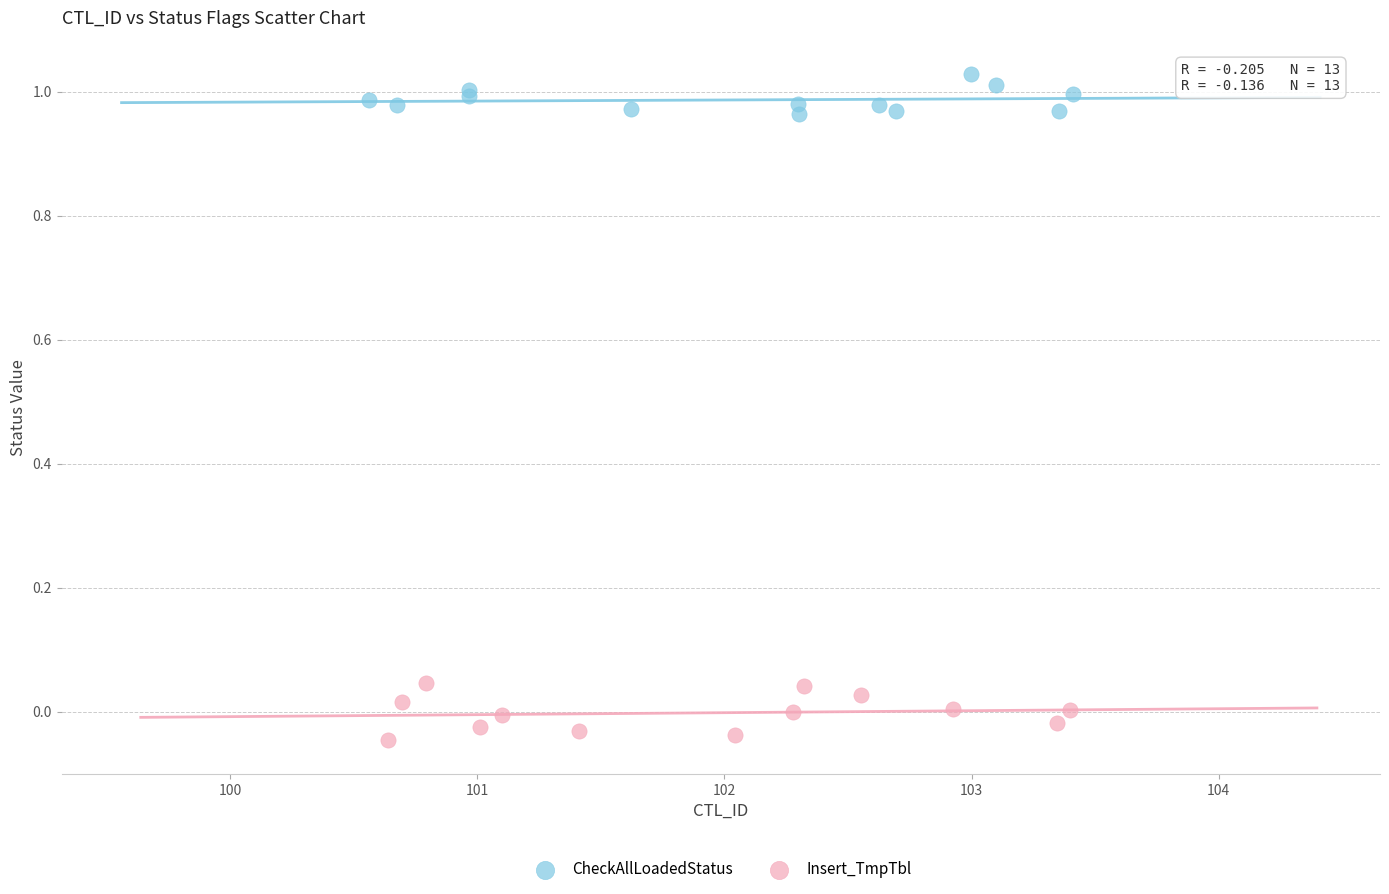

Which series contains the highest Y value?

CheckAllLoadedStatus